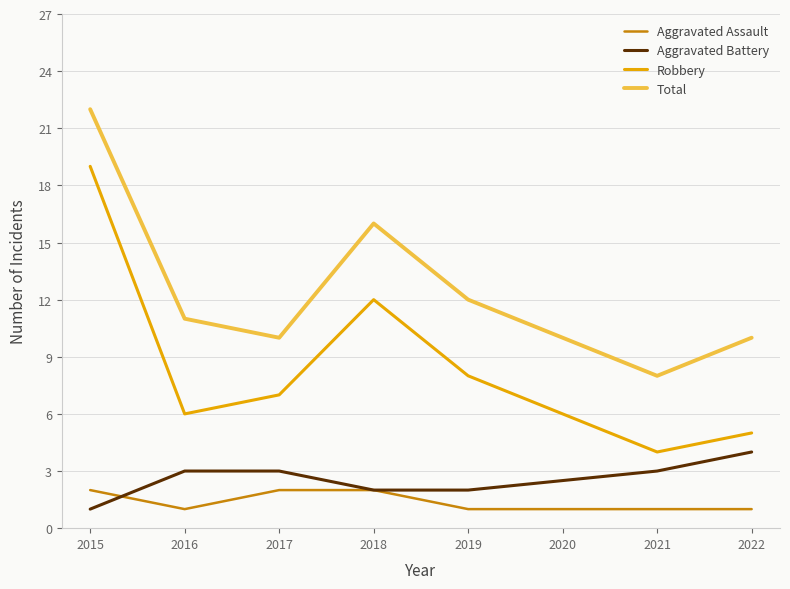

Reading left to right, transcribe all the data shown in this chart.

Aggravated Assault: 2	1	2	2	1	1	1
Aggravated Battery: 1	3	3	2	2	3	4
Robbery: 19	6	7	12	8	4	5
Total: 22	11	10	16	12	8	10